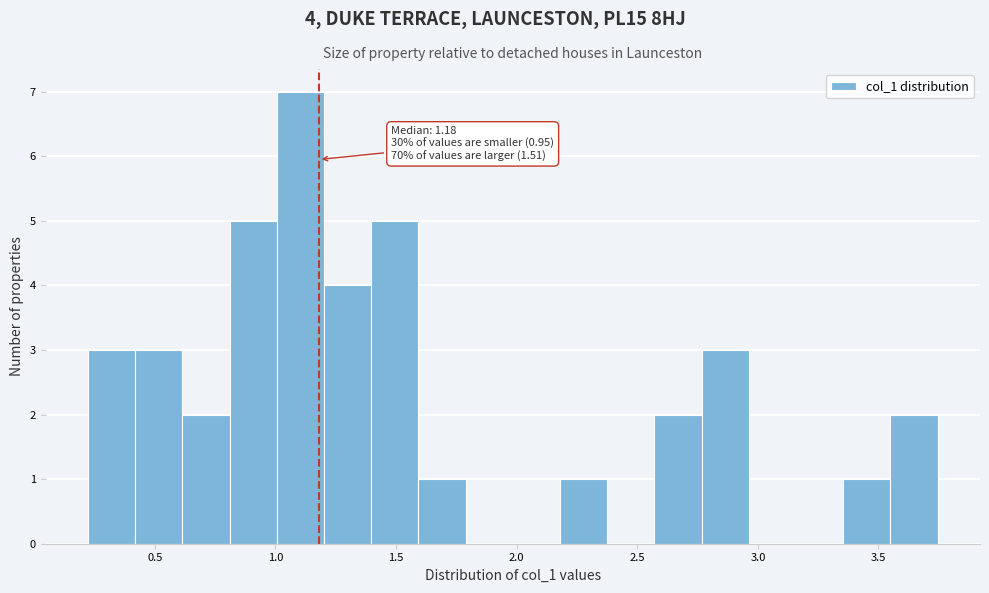

Around what value on the x-axis is the tallest bar? Give the approximate position of its centre, as read against the axis.

1.10